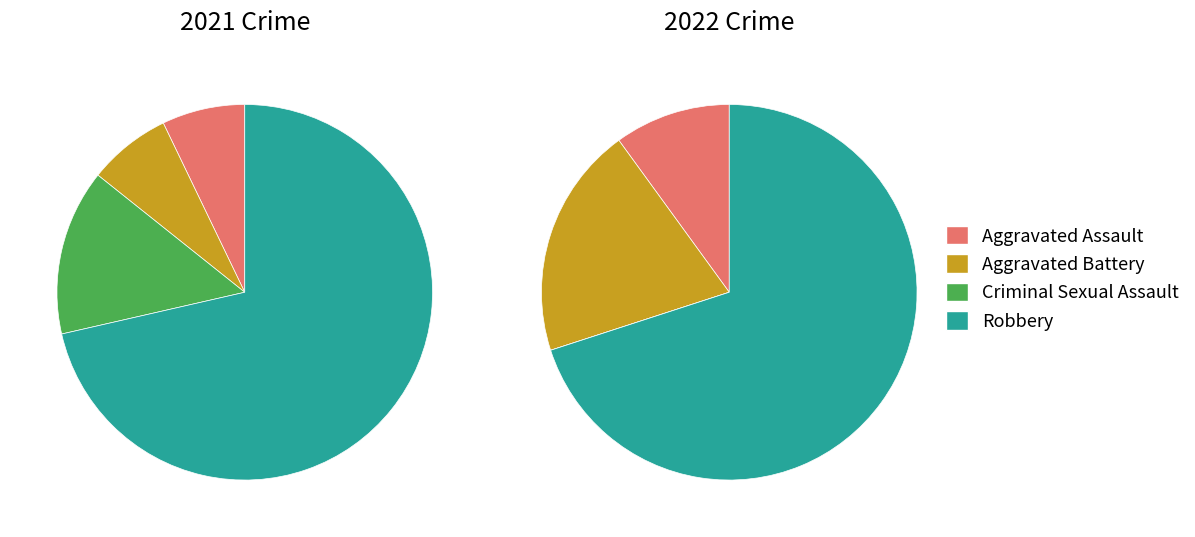

Which slice is the largest?

3